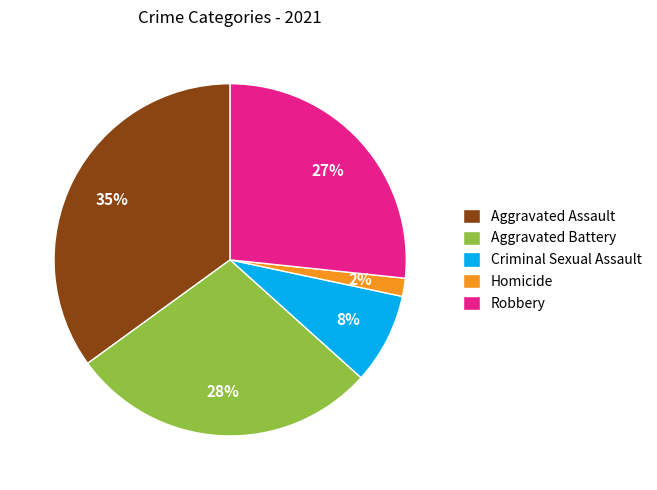

To the nearest percent, what is the average slice percentage?

20%